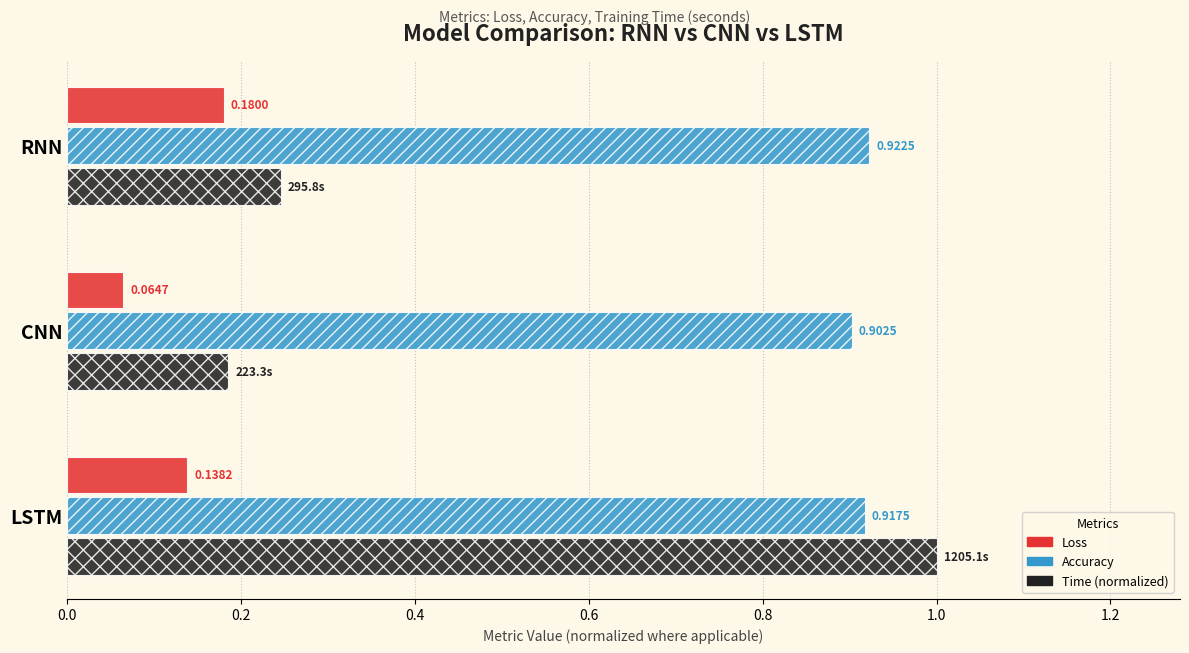

What is the average value of the Time (normalized) series?

0.5